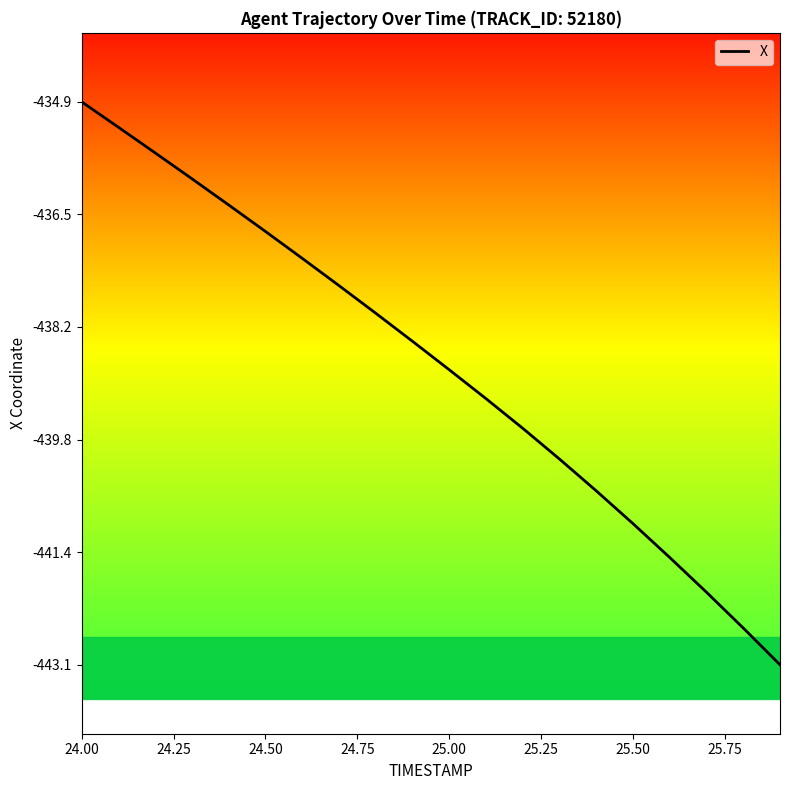

What is the greatest value displayed?

-434.9